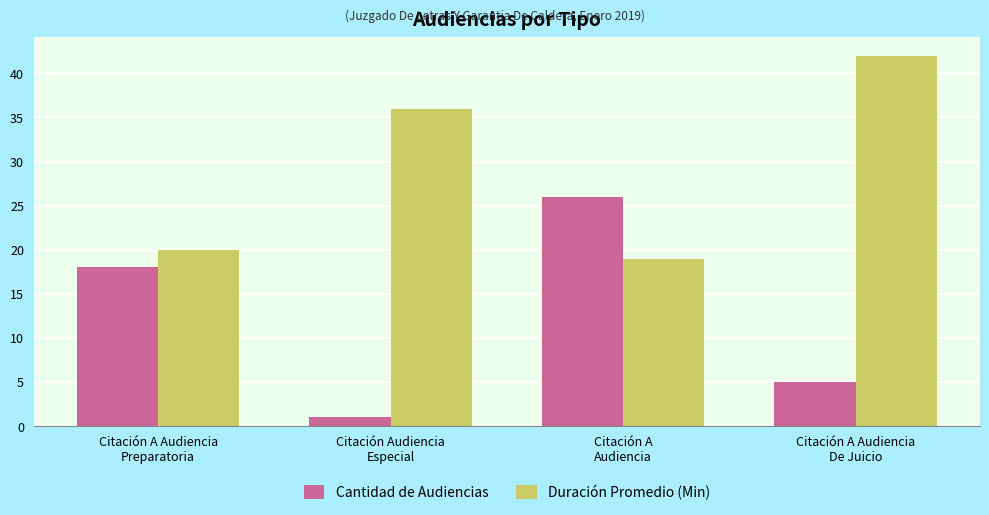

Reading left to right, transcribe all the data shown in this chart.

Cantidad de Audiencias: Citación A Audiencia
Preparatoria=18	Citación Audiencia
Especial=1	Citación A
Audiencia=26	Citación A Audiencia
De Juicio=5
Duración Promedio (Min): Citación A Audiencia
Preparatoria=20	Citación Audiencia
Especial=36	Citación A
Audiencia=19	Citación A Audiencia
De Juicio=42